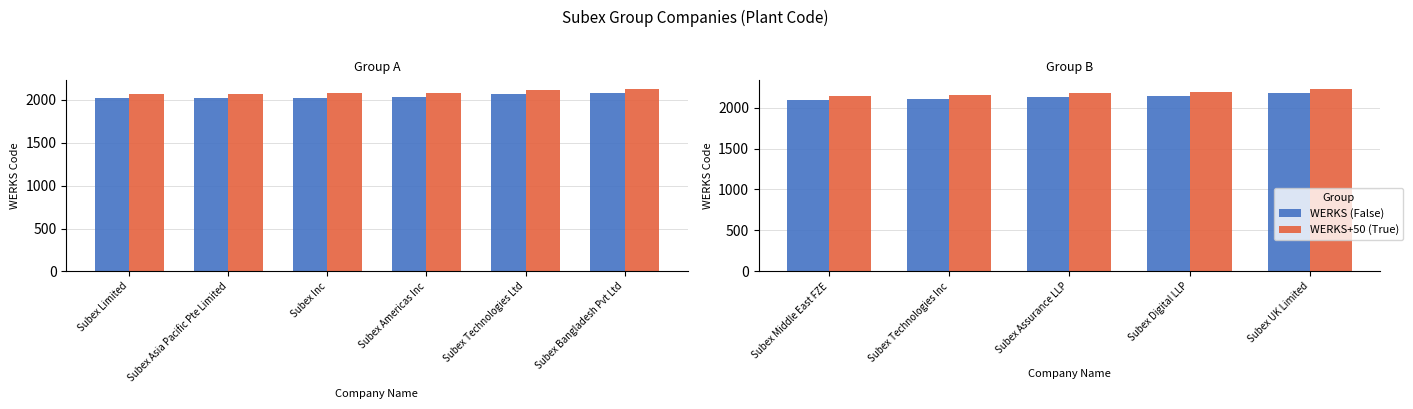

How many distinct data groups are displayed?

2